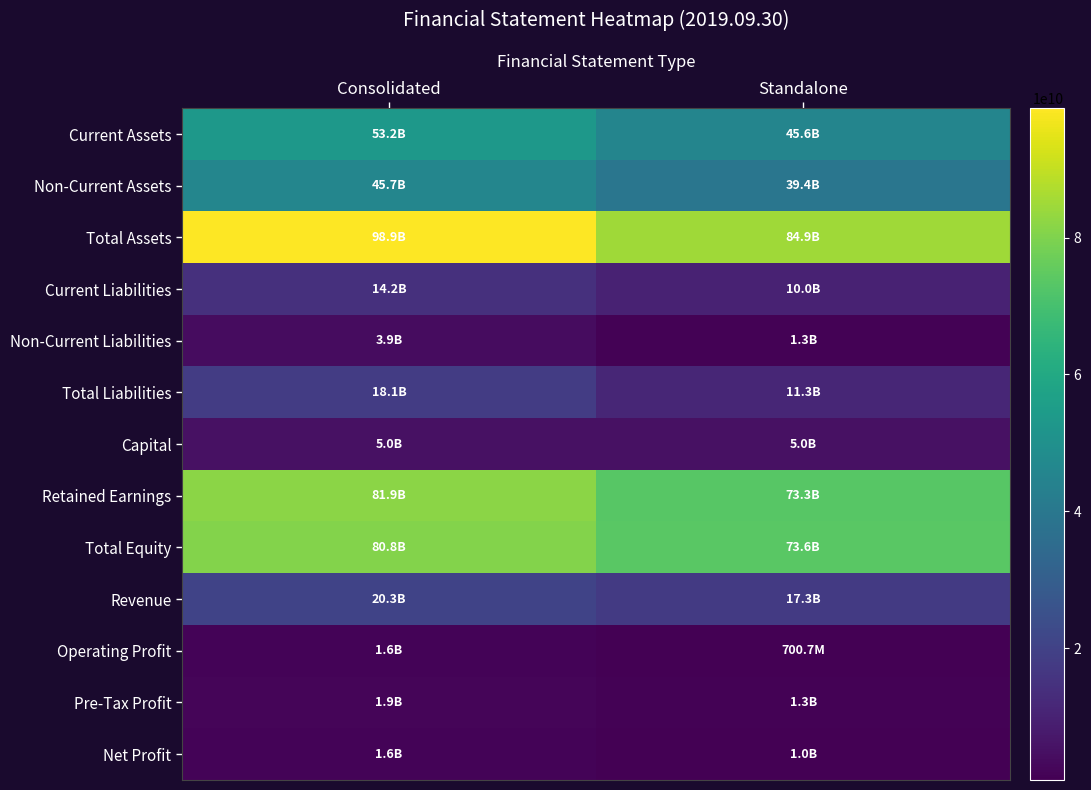

Reading right to left, transcribe all the data shown in this chart.

Current Assets: Standalone=45564248597	Consolidated=53169603857
Non-Current Assets: Standalone=39383696688	Consolidated=45748017857
Total Assets: Standalone=84947945285	Consolidated=98917621714
Current Liabilities: Standalone=10039004441	Consolidated=14197484559
Non-Current Liabilities: Standalone=1274506833	Consolidated=3884897651
Total Liabilities: Standalone=11313511274	Consolidated=18082382210
Capital: Standalone=5000000000	Consolidated=5000000000
Retained Earnings: Standalone=73315984185	Consolidated=81896967789
Total Equity: Standalone=73634434011	Consolidated=80835239504
Revenue: Standalone=17269869147	Consolidated=20280182419
Operating Profit: Standalone=700660181	Consolidated=1566100629
Pre-Tax Profit: Standalone=1288374250	Consolidated=1922423868
Net Profit: Standalone=1022969155	Consolidated=1600646417